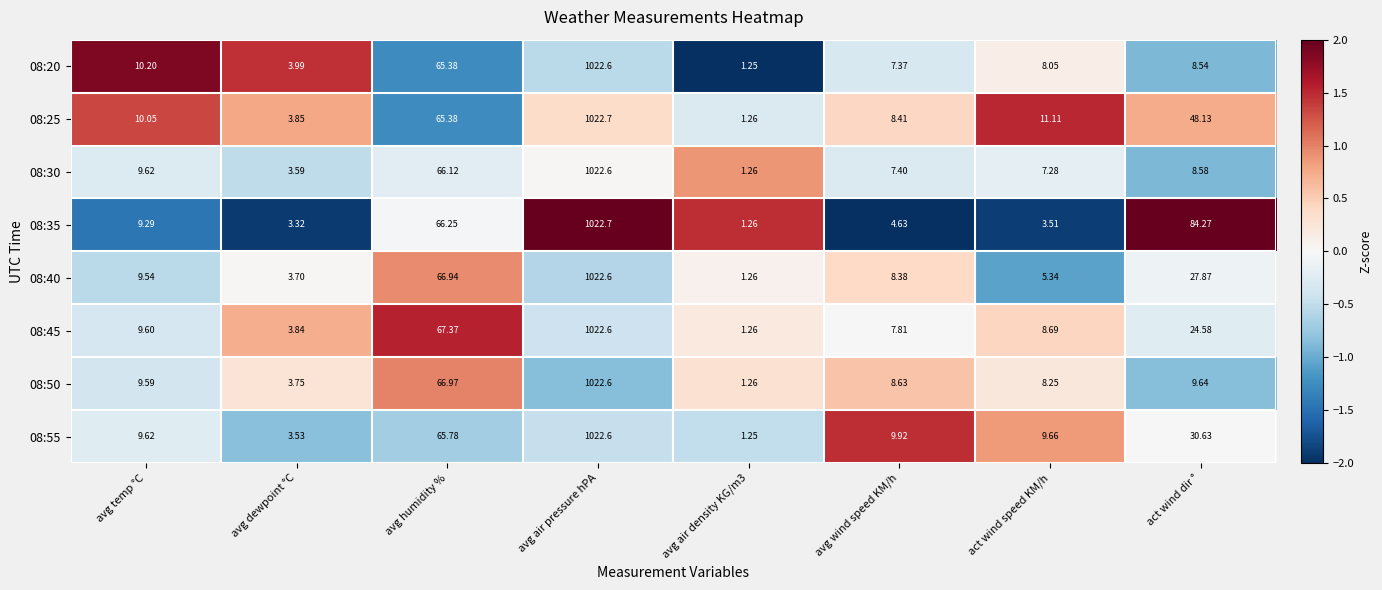

How many distinct data groups are displayed?

8